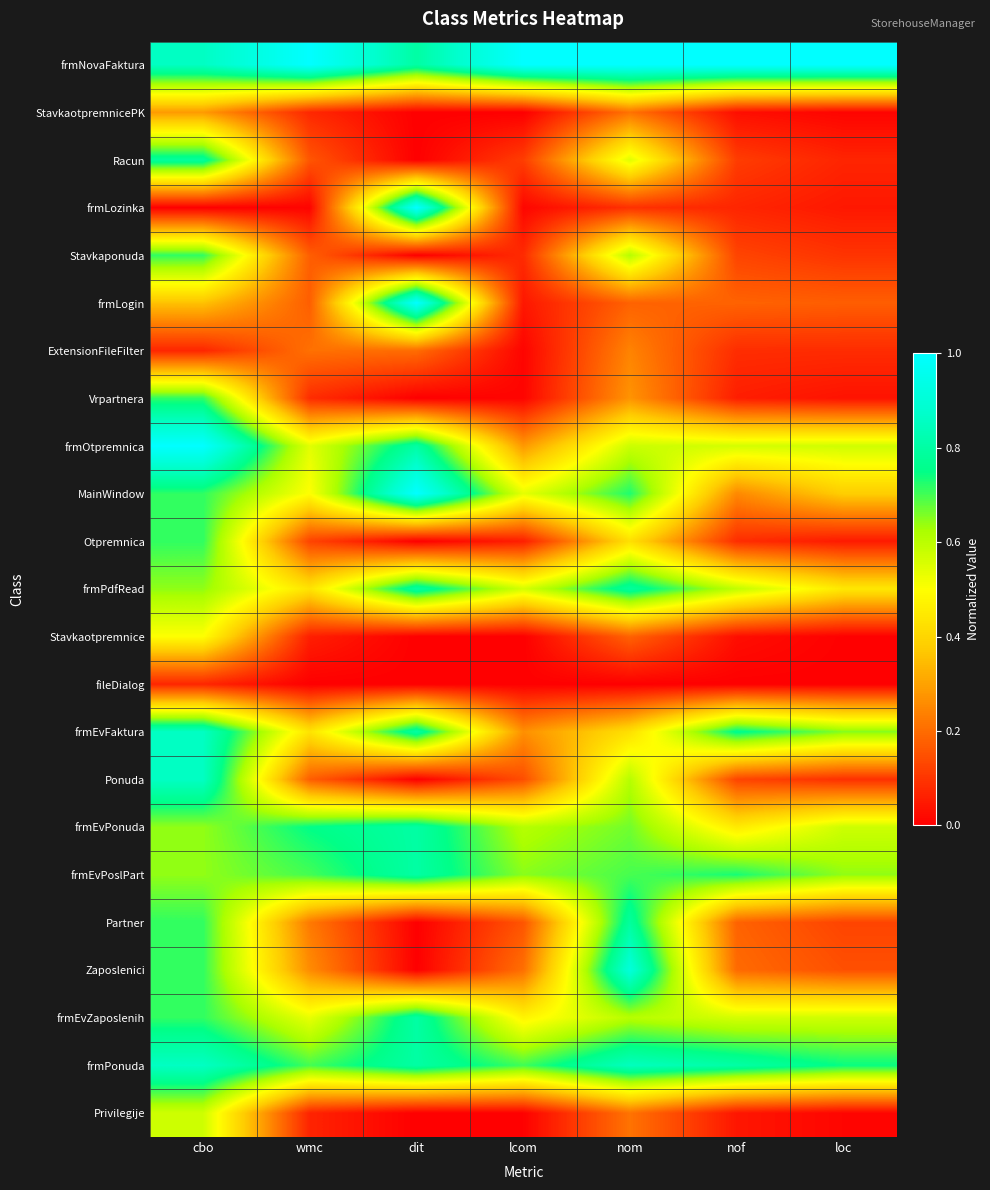

What is the spread (max minus min) of values at cbo?

1.0